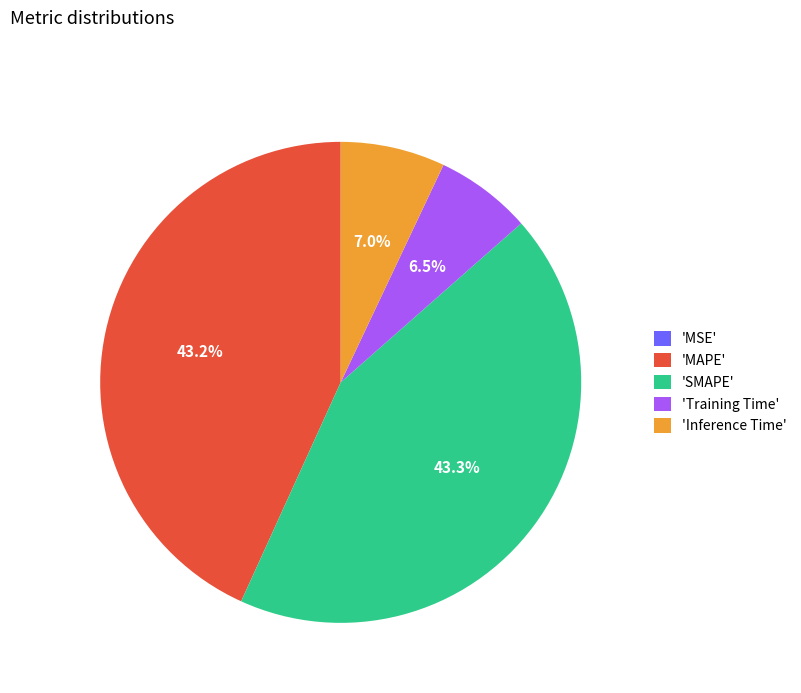

Is there any slice that represents more than half of the pie?

No